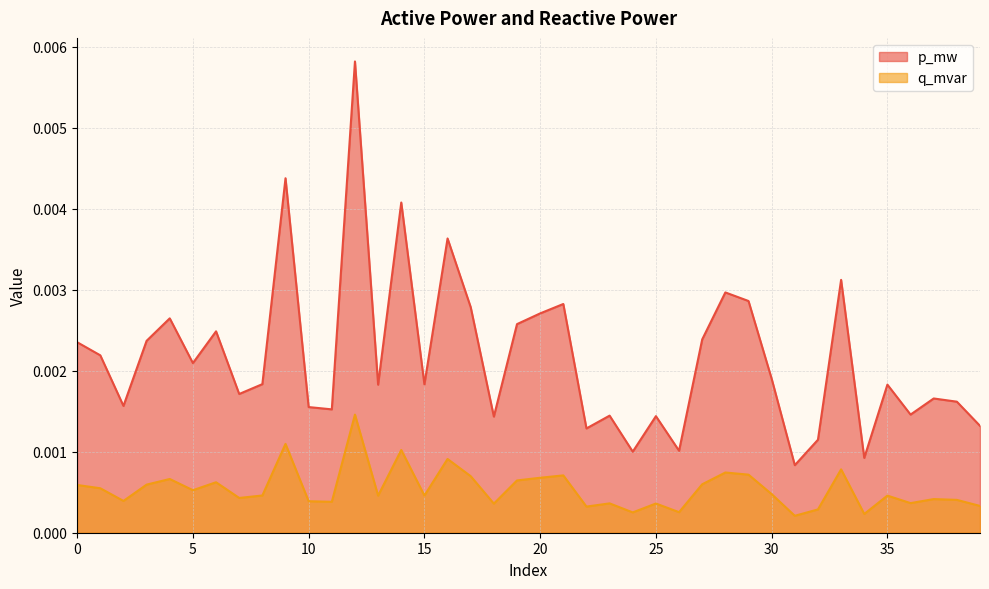

At how many categories does at least one series exceed 0?

40